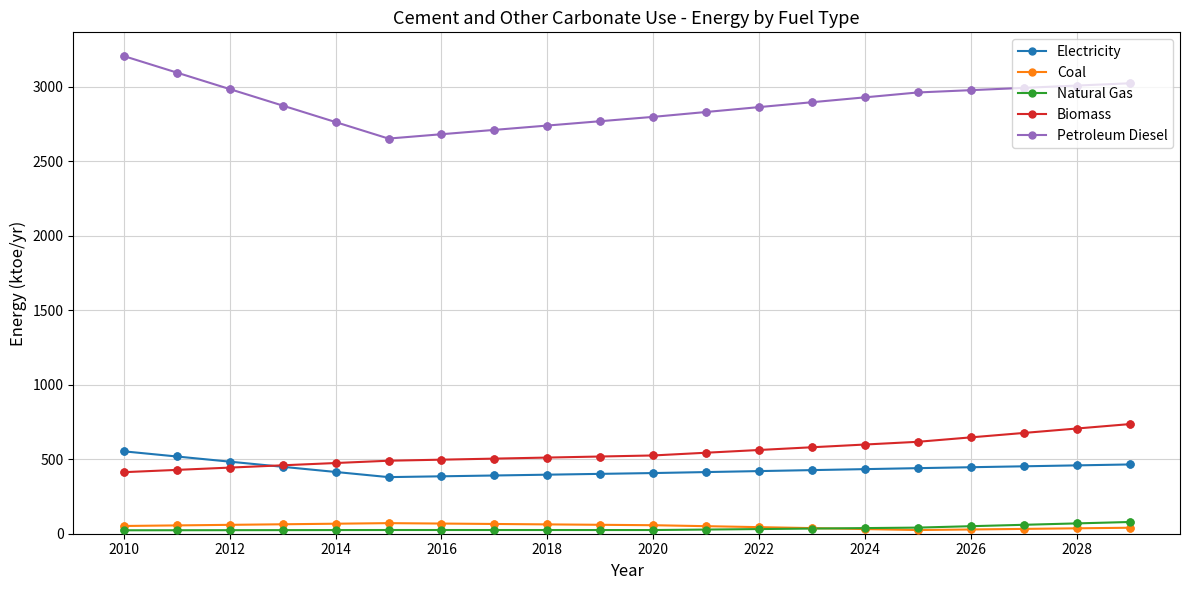

Which series has the largest range (max minus min)?

Petroleum Diesel